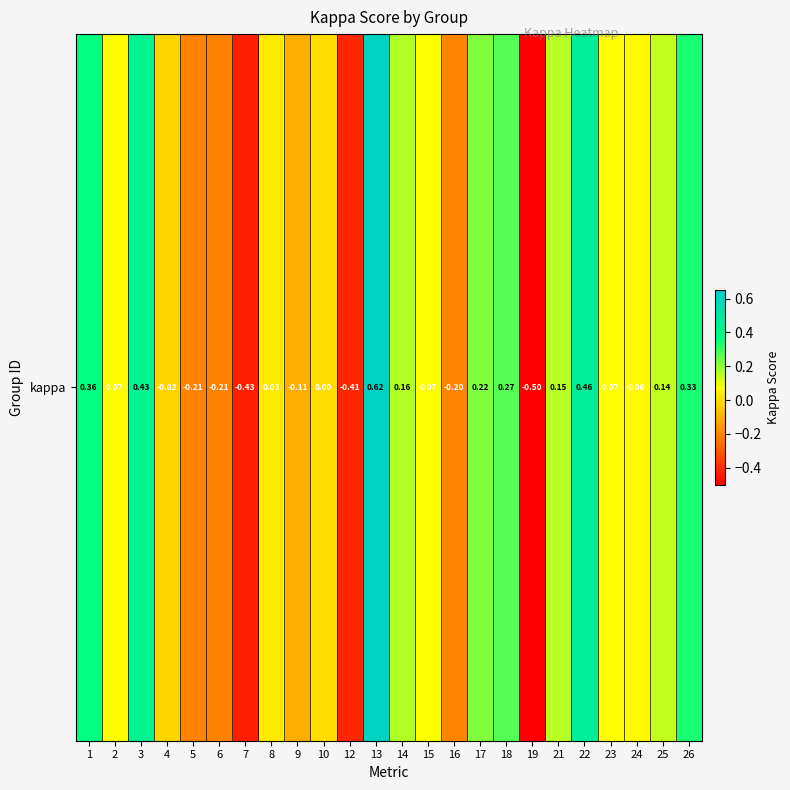

What is the smallest value displayed?

-0.5